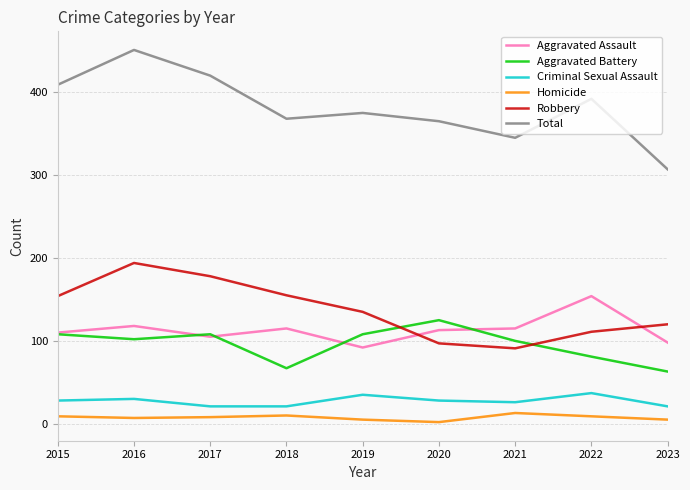

Which category has the highest value across all series?

2016